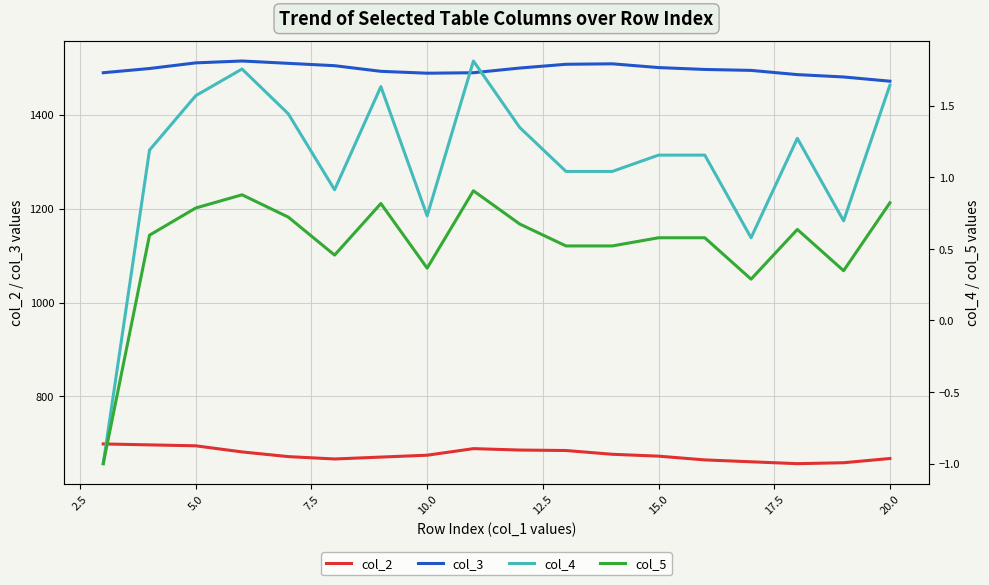

What is the value of the col_4 point at the 13th from the left?

1.2